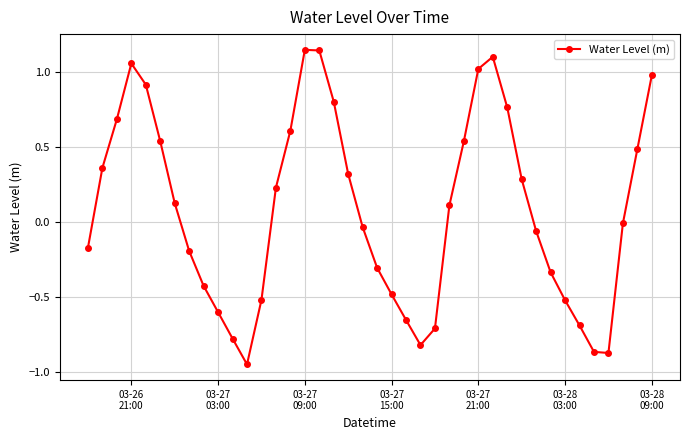

How many points are lower than both their immediate neighbors (excluding endpoints)?

3